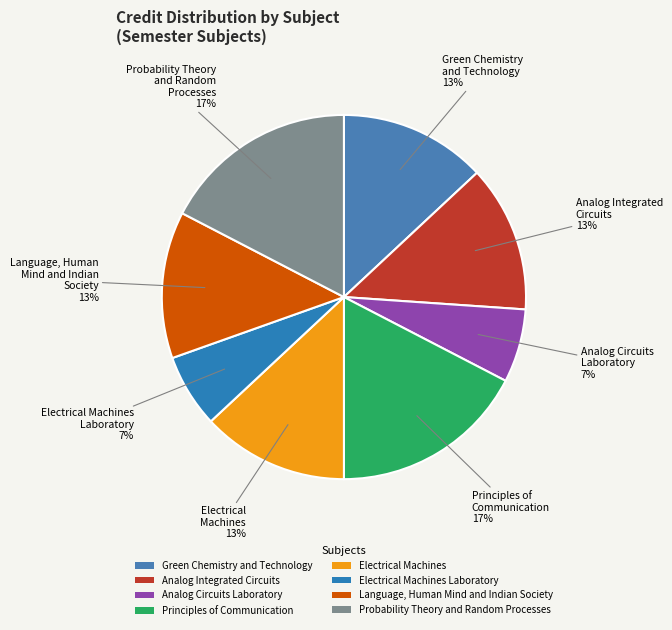

Count the number of slices in the pie.

8